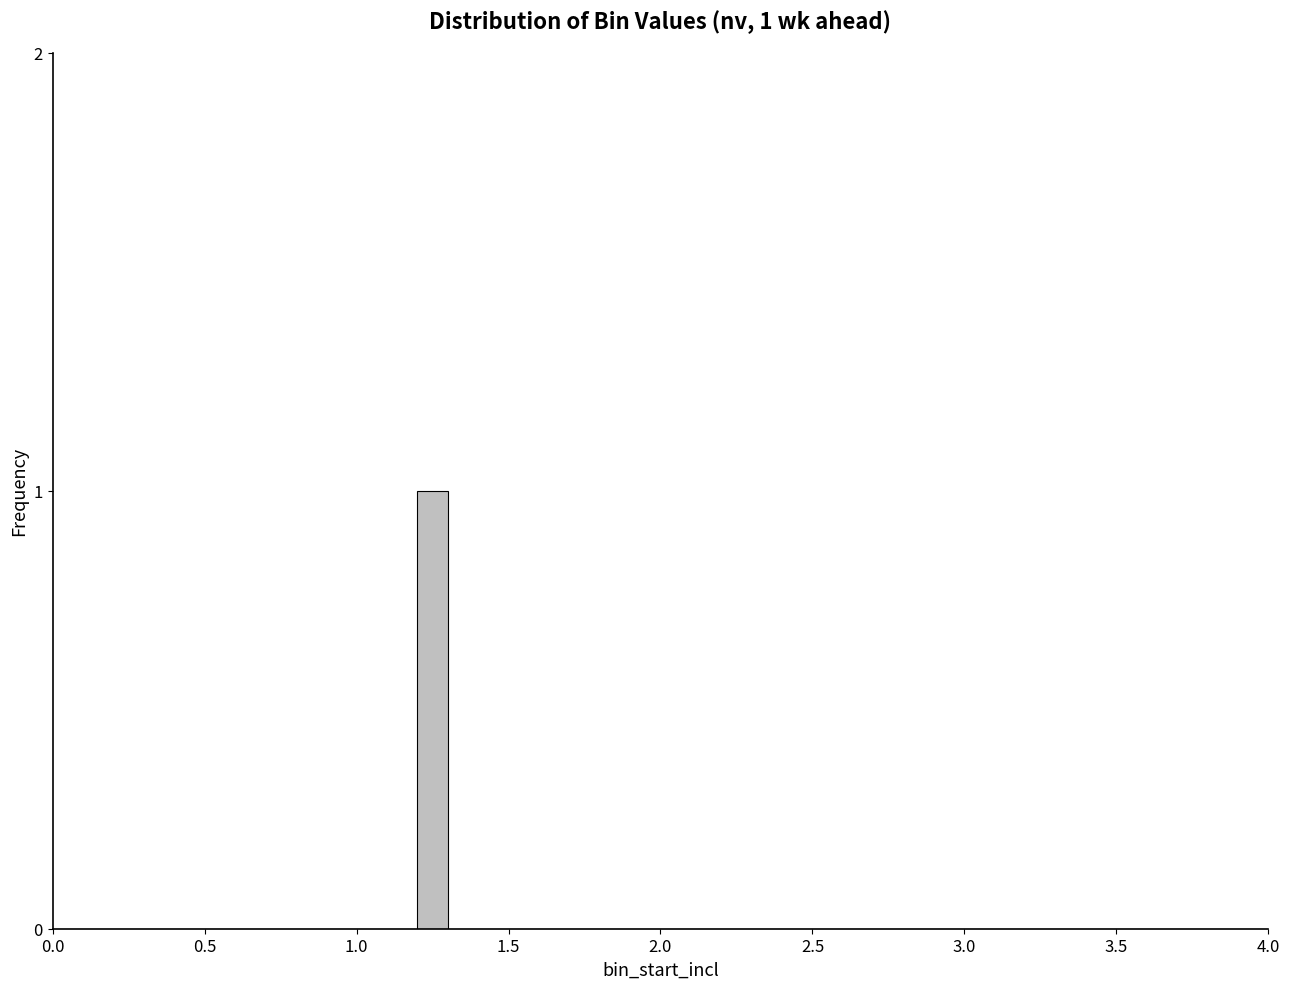

Read against the x-axis, roughly where is the centre of the tallest bar?

1.25